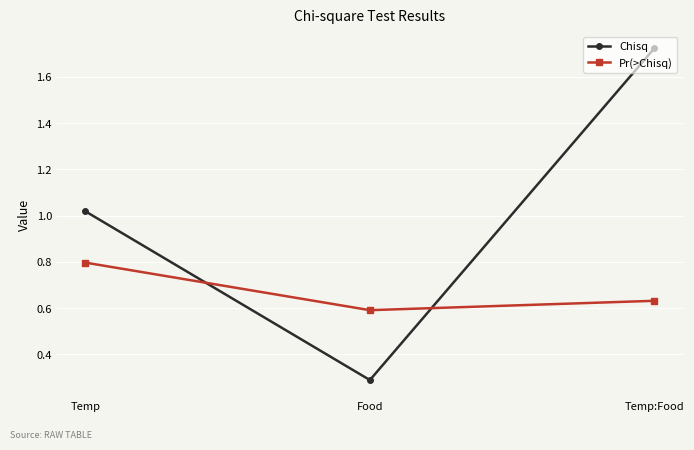

Is it true that Pr(>Chisq) equals 0.6 at Temp:Food?

True